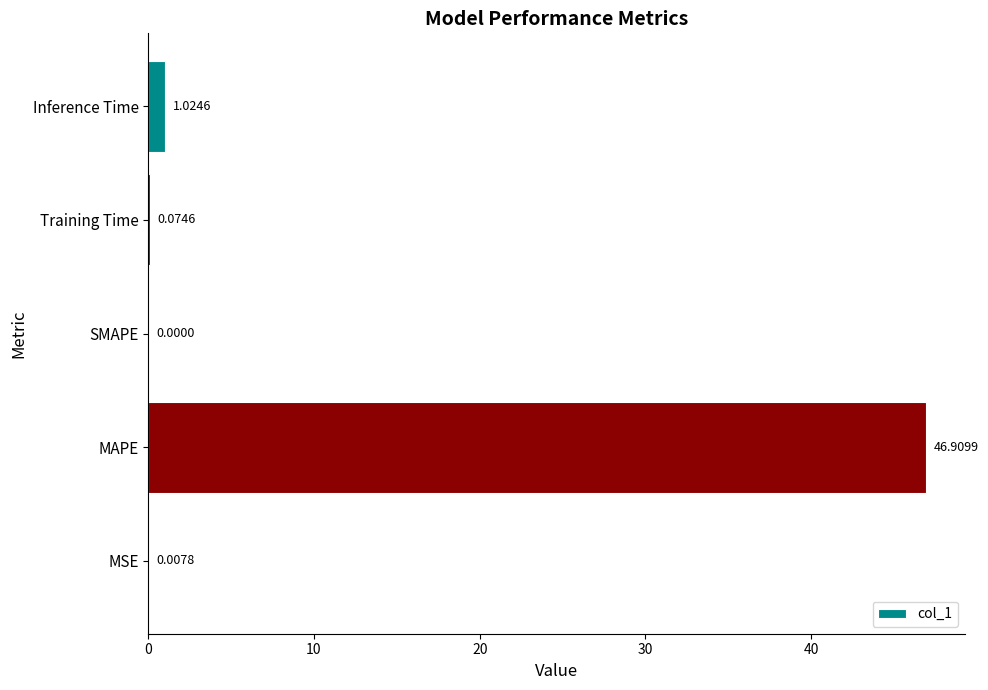

Between SMAPE and Training Time, which is larger?

Training Time